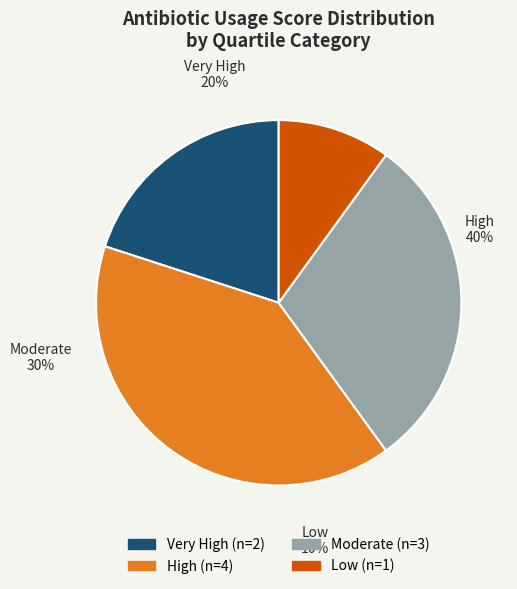

Does ID 5 account for over 50% of the chart?

No